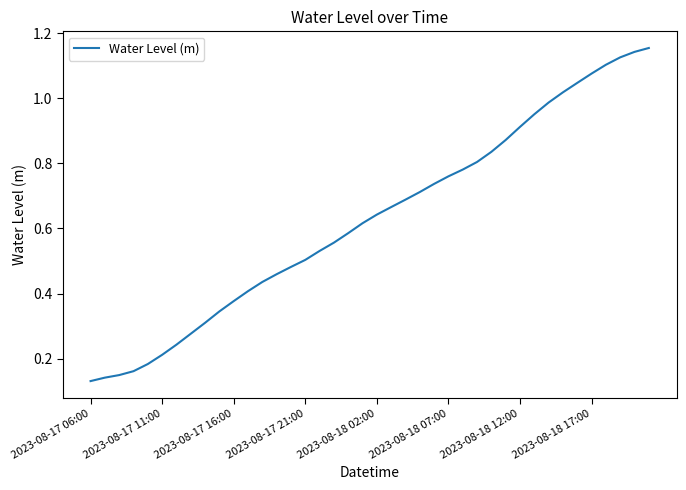

Which has a higher value, 2023-08-17 06:00 or 2023-08-18 07:00?

2023-08-18 07:00